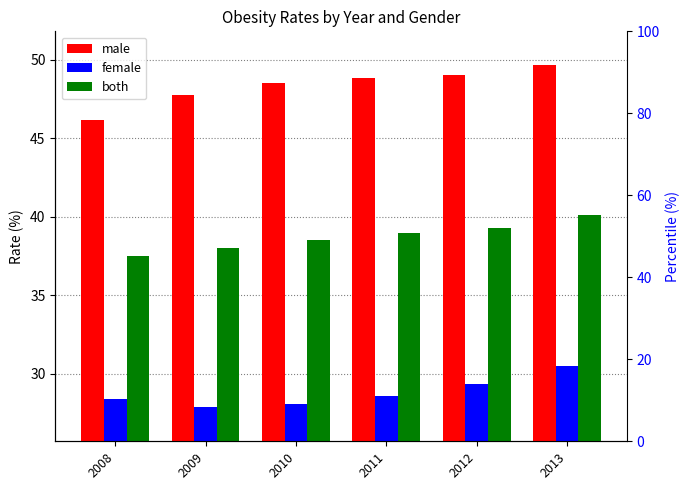

At which label does both first exceed 38?

2010